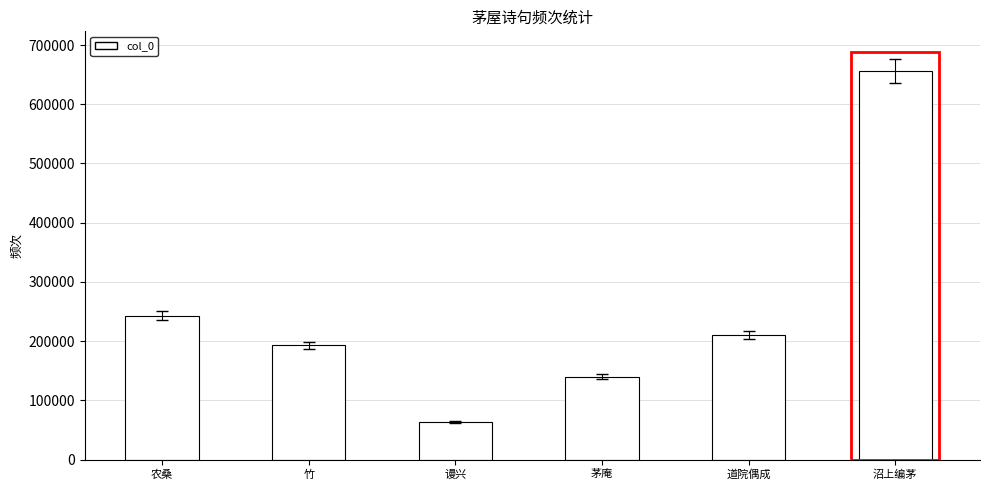

Rank the categories by value from highest to lowest.

沼上编茅, 农桑, 道院偶成, 竹, 茅庵, 谩兴